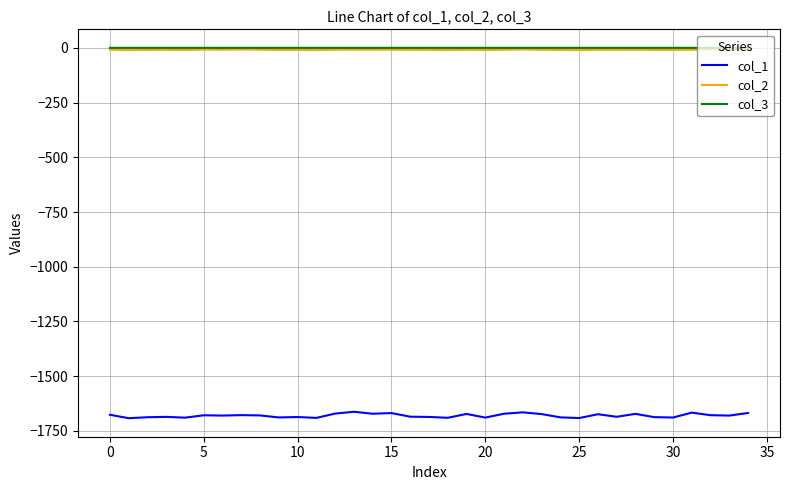

True or false: col_3 and col_1 cross at least once.

False